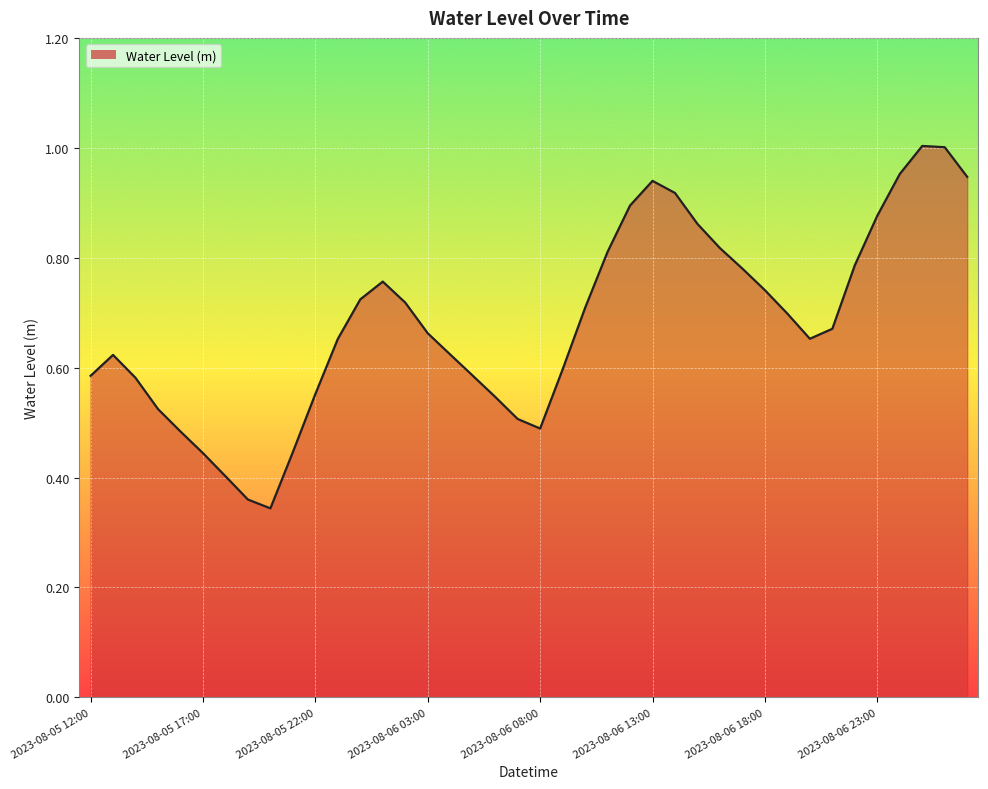

Does the chart display data point markers on the line(s)?

No